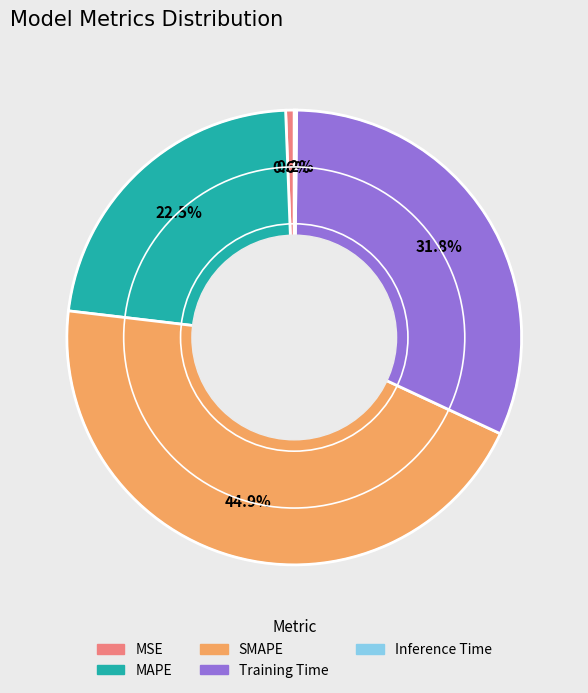

Which category has the biggest portion of the pie?

SMAPE